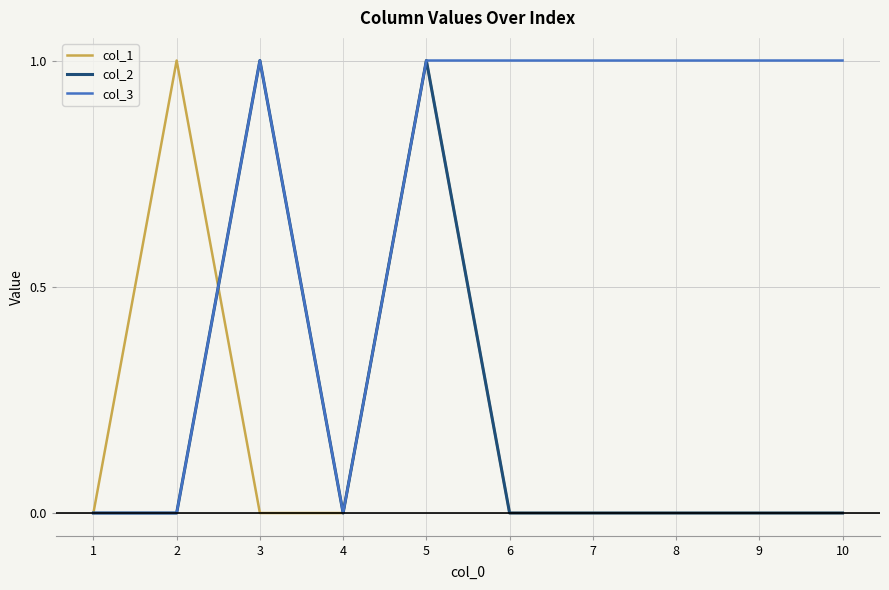

Which series has the largest total across all categories?

col_3